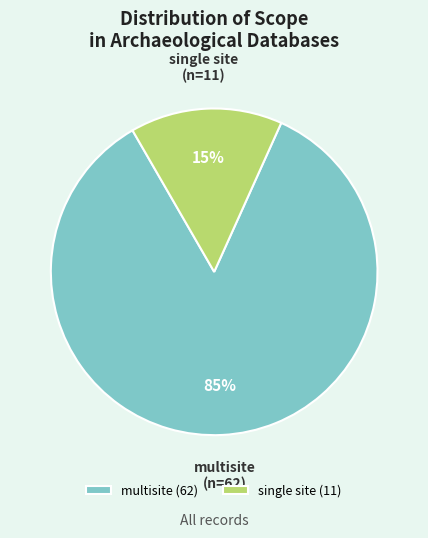

To the nearest percent, what portion does multisite represent?

85%